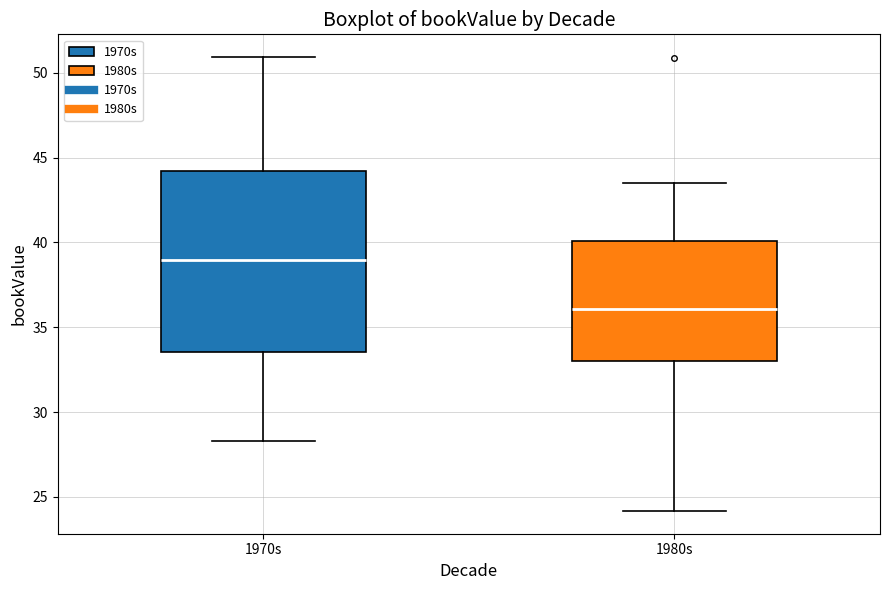

Where does the upper whisker of the box for 1980s end on the y-axis? The values are not printed on the chart, so give them approximately, as read against the axis.

43.5